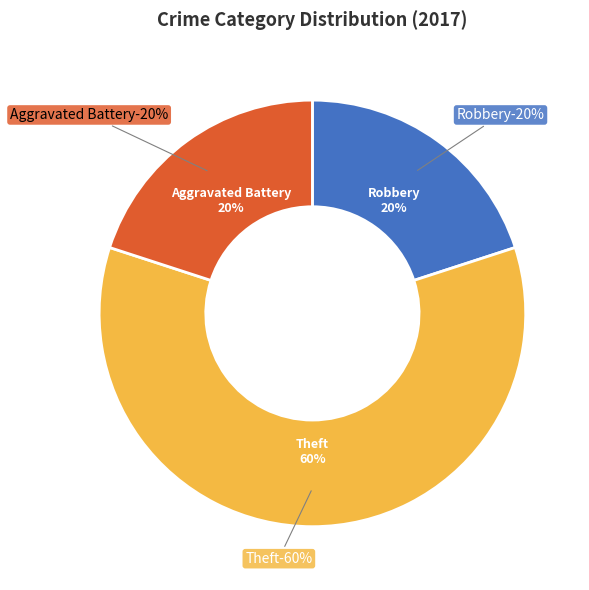

Is the sum of Aggravated Battery and Robbery greater than half?

No